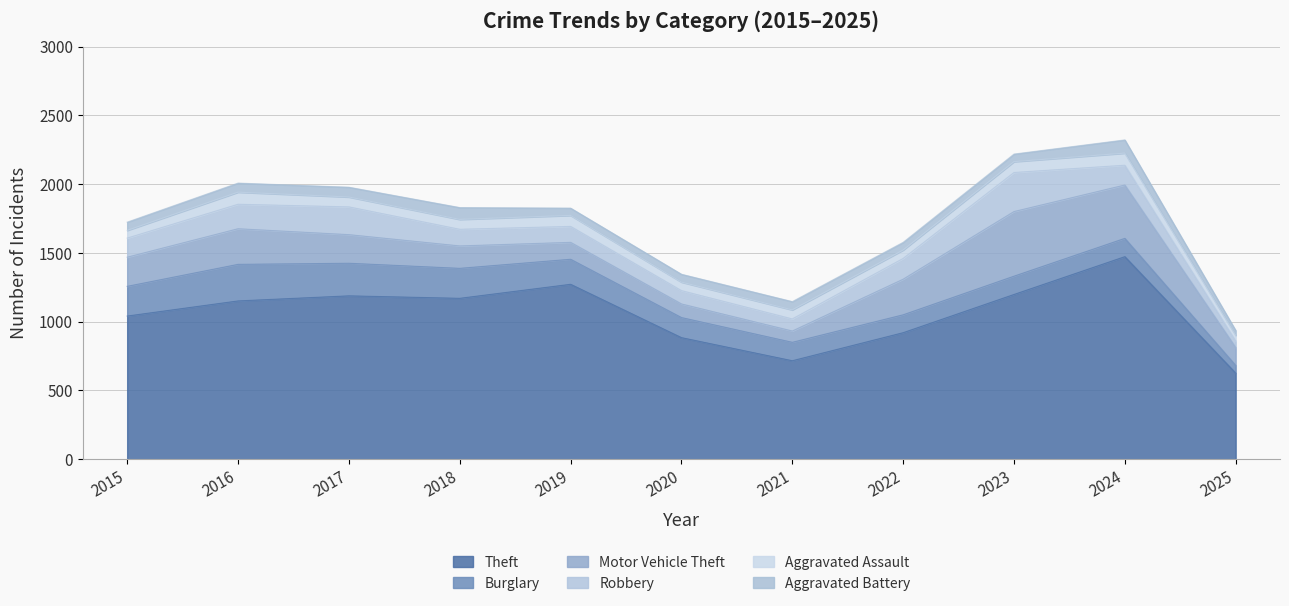

Between 2018 and 2021, which is larger?

2018